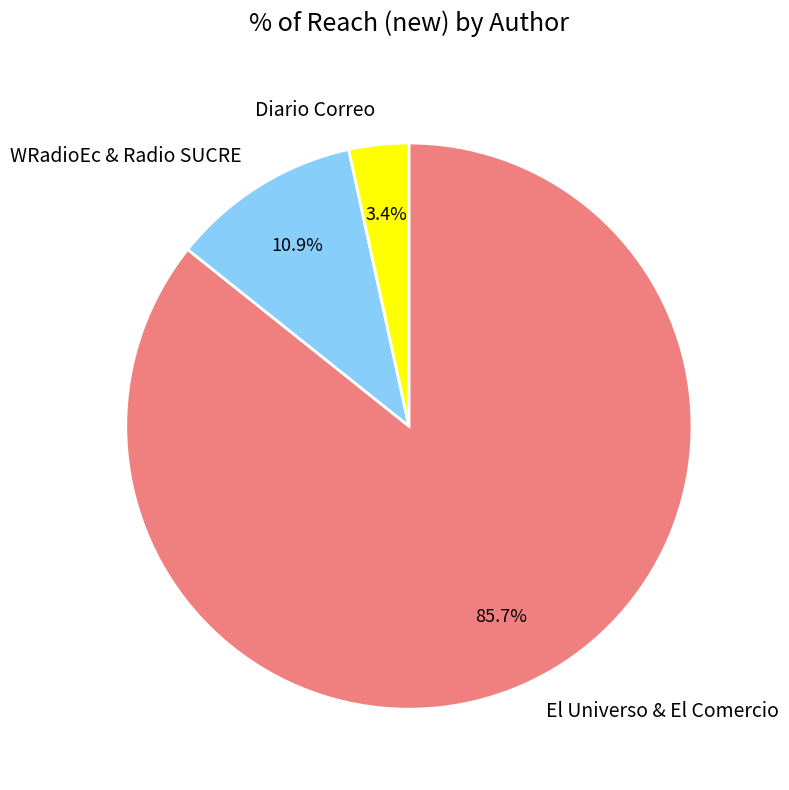

What is the ratio of the value at El Universo & El Comercio to the value at WRadioEc & Radio SUCRE?

7.9